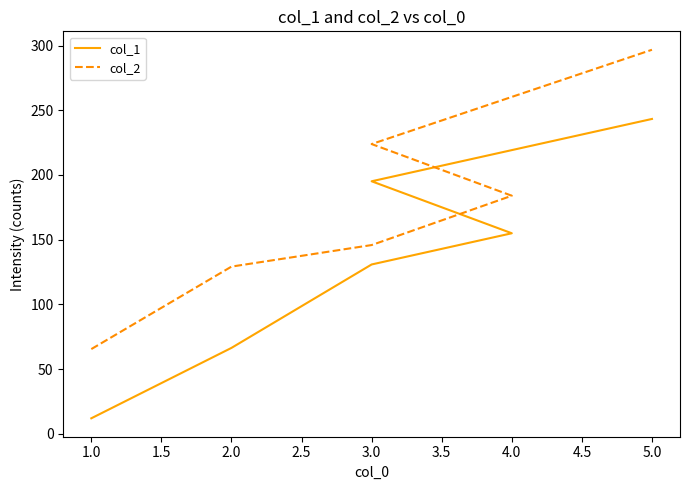

What is the difference between the col_2 values at 3.0 and 1.0?

80.4